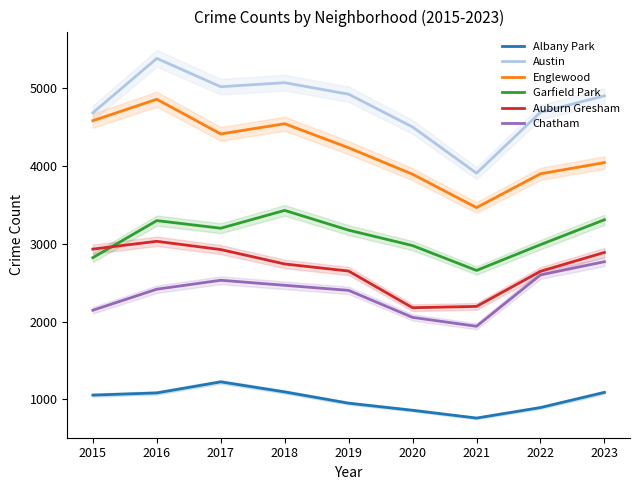

At which label does Chatham reach its minimum?

2021